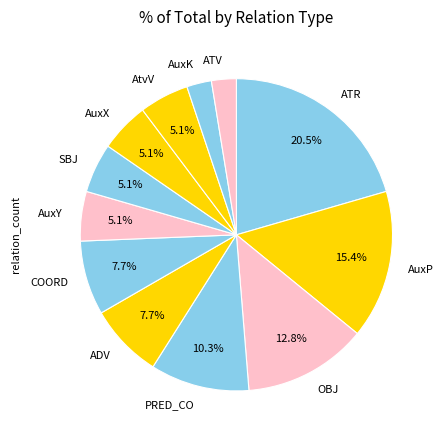

To the nearest percent, what percentage of the pie is COORD?

8%